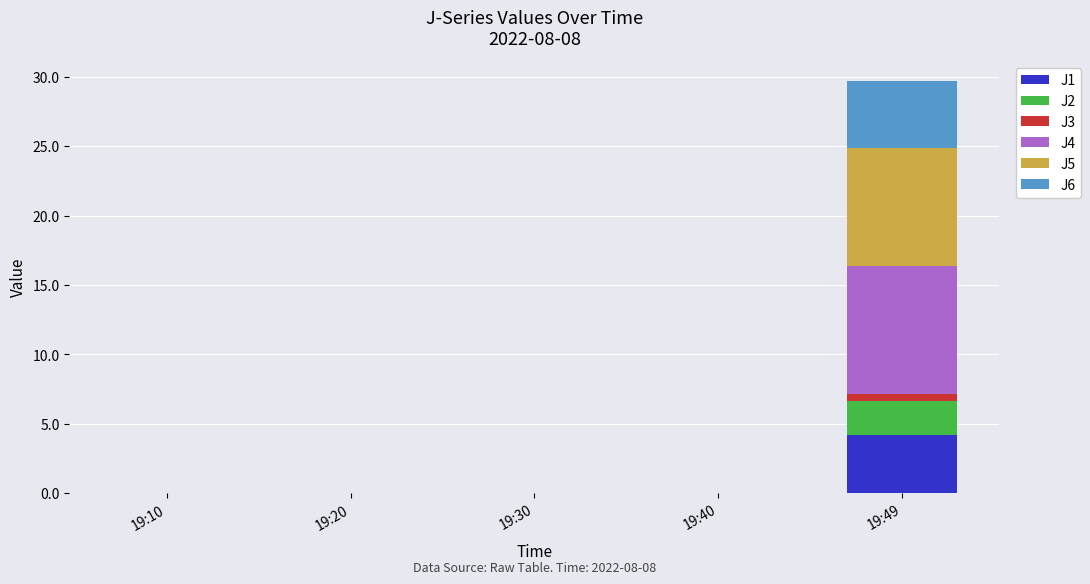

How many distinct data groups are displayed?

6